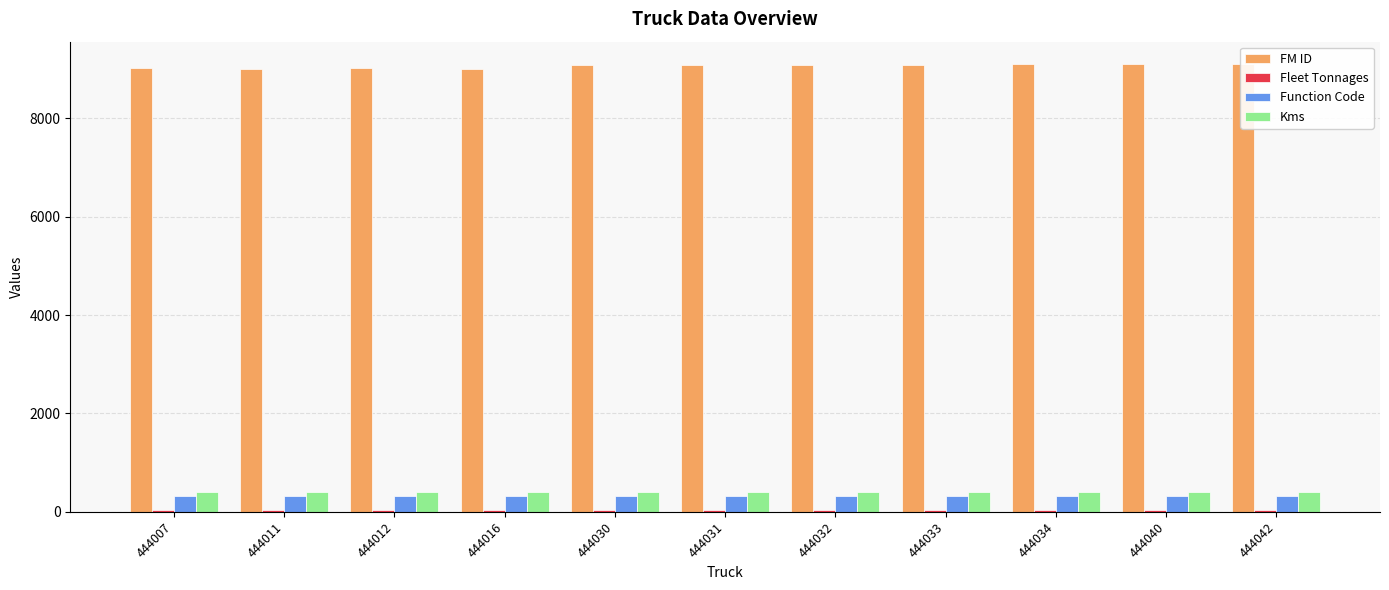

How many distinct data groups are displayed?

4